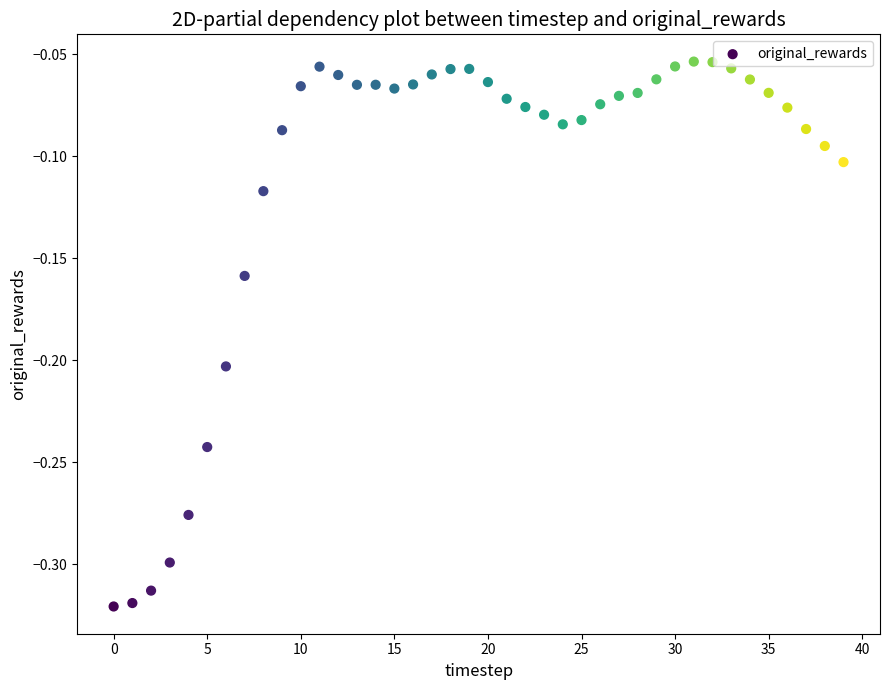

What is the range of Y values (max minus min)?

0.3